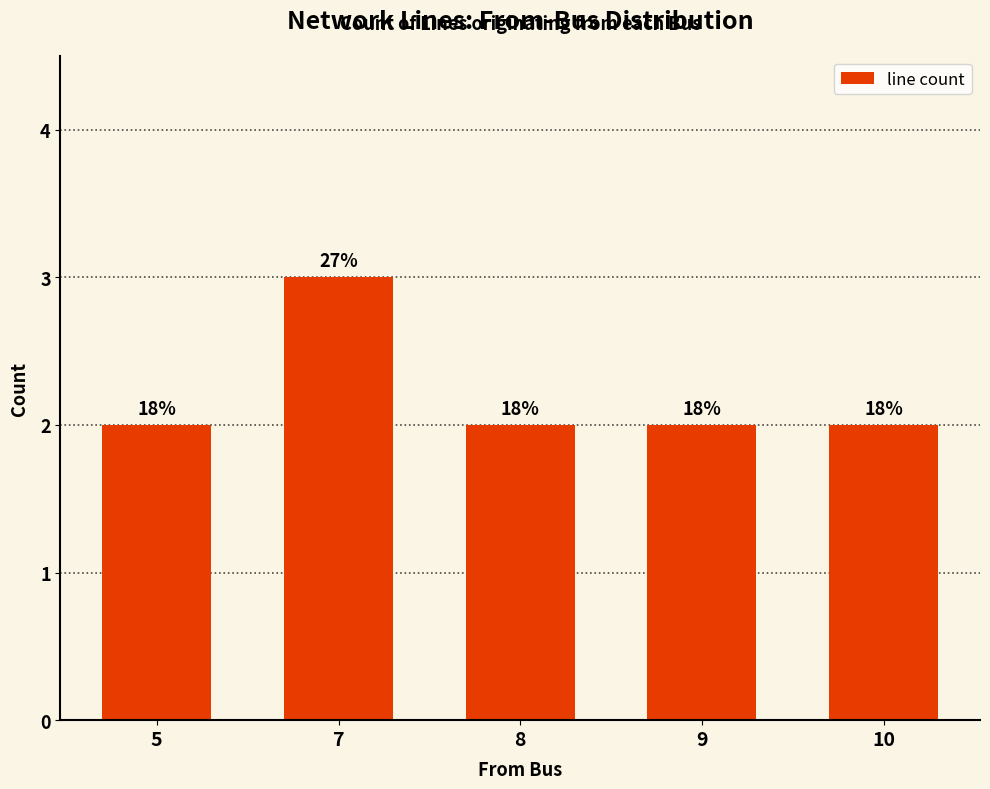

Does the chart contain any negative values?

No